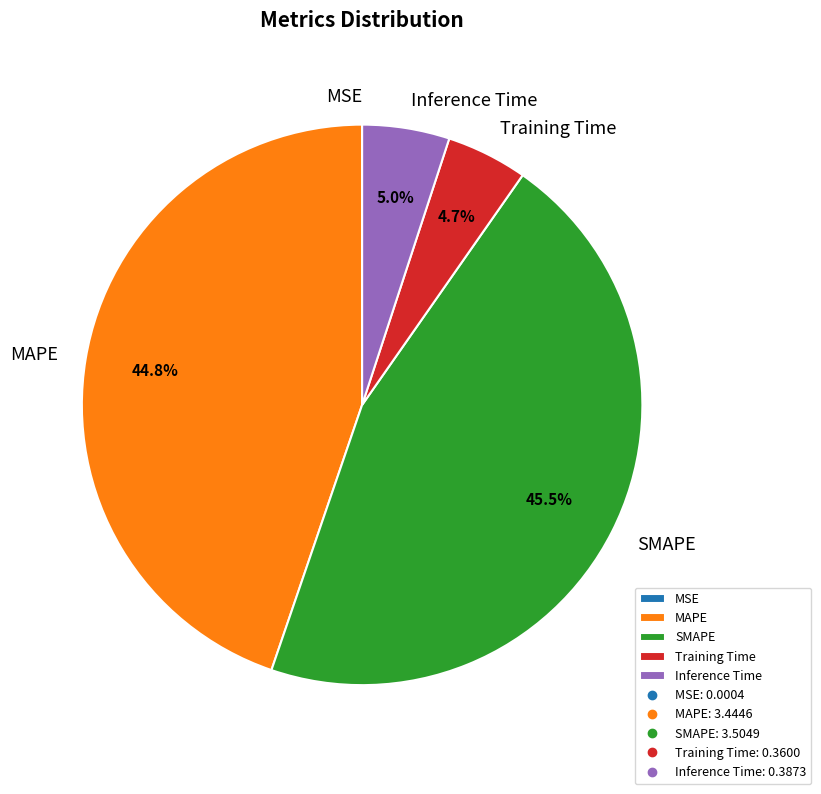

Between SMAPE and Training Time, which is larger?

SMAPE